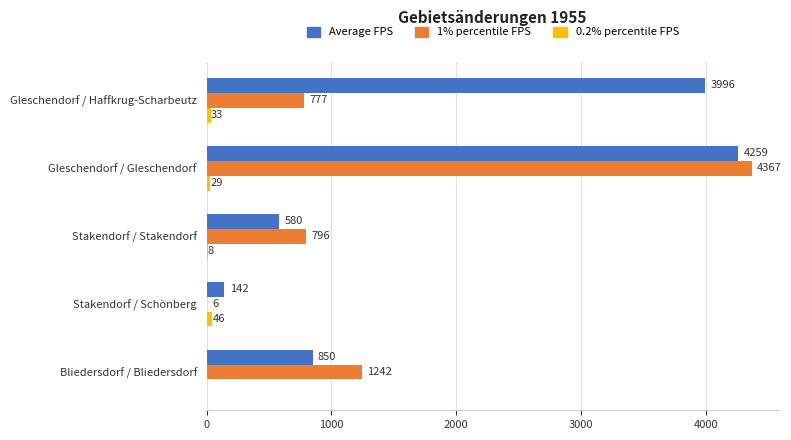

True or false: 1% percentile FPS has a value of 4367 at Gleschendorf / Gleschendorf.

True